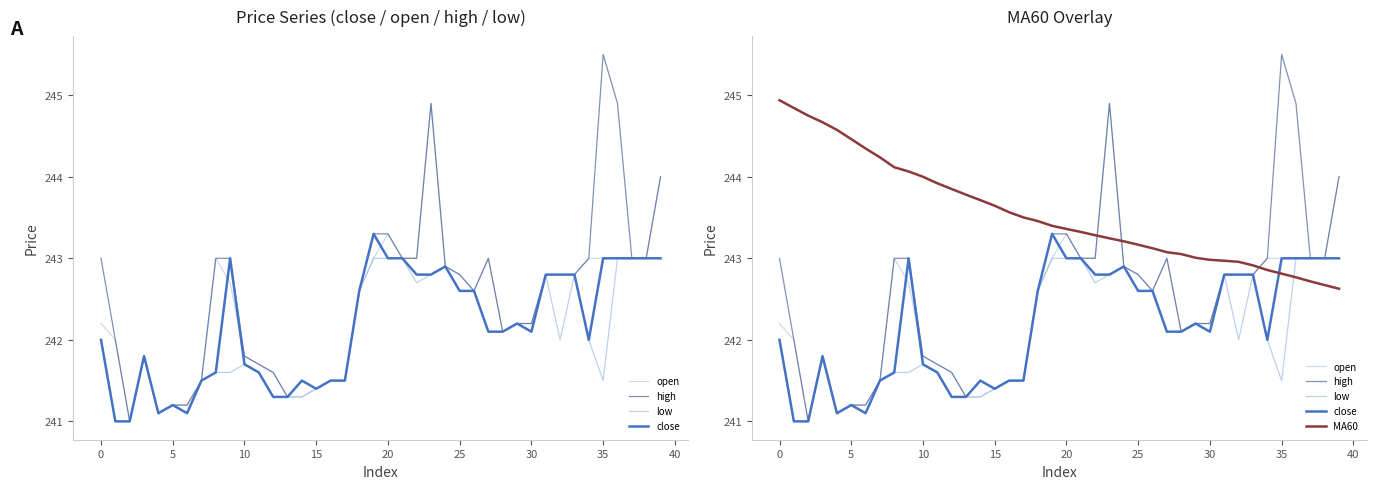

Between which two adjacent categories do MA60 and high first intersect?

22 and 23